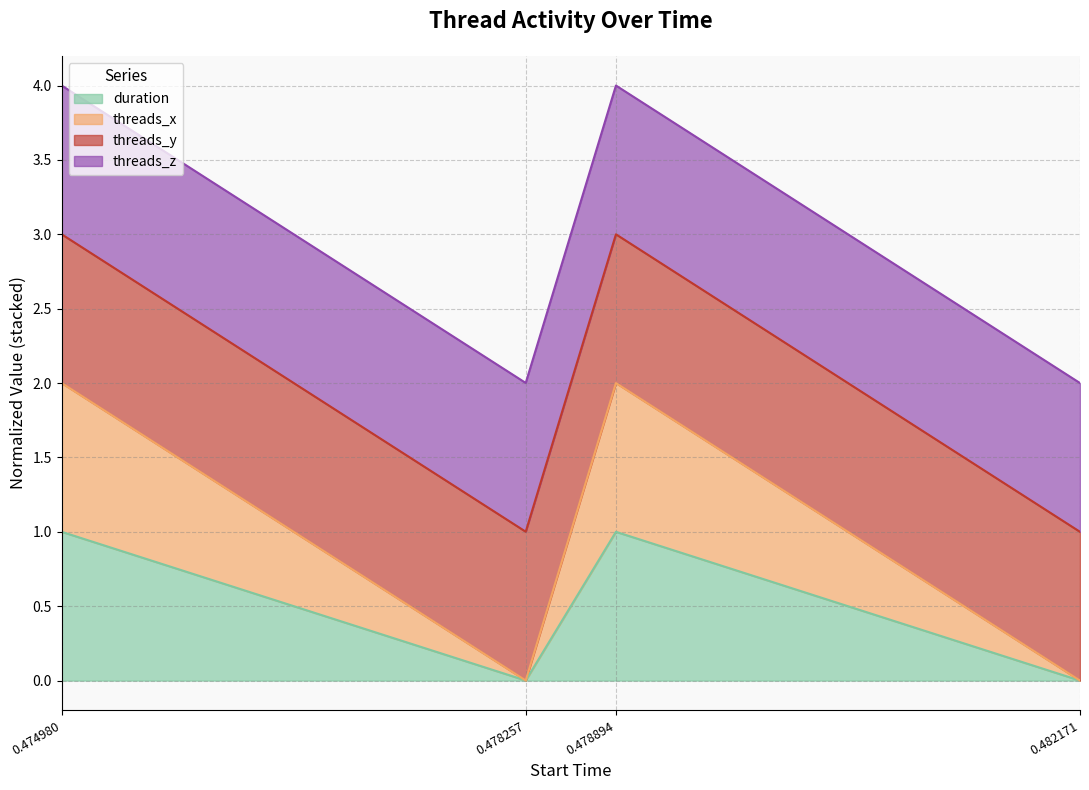

Does the chart display data point markers on the line(s)?

No